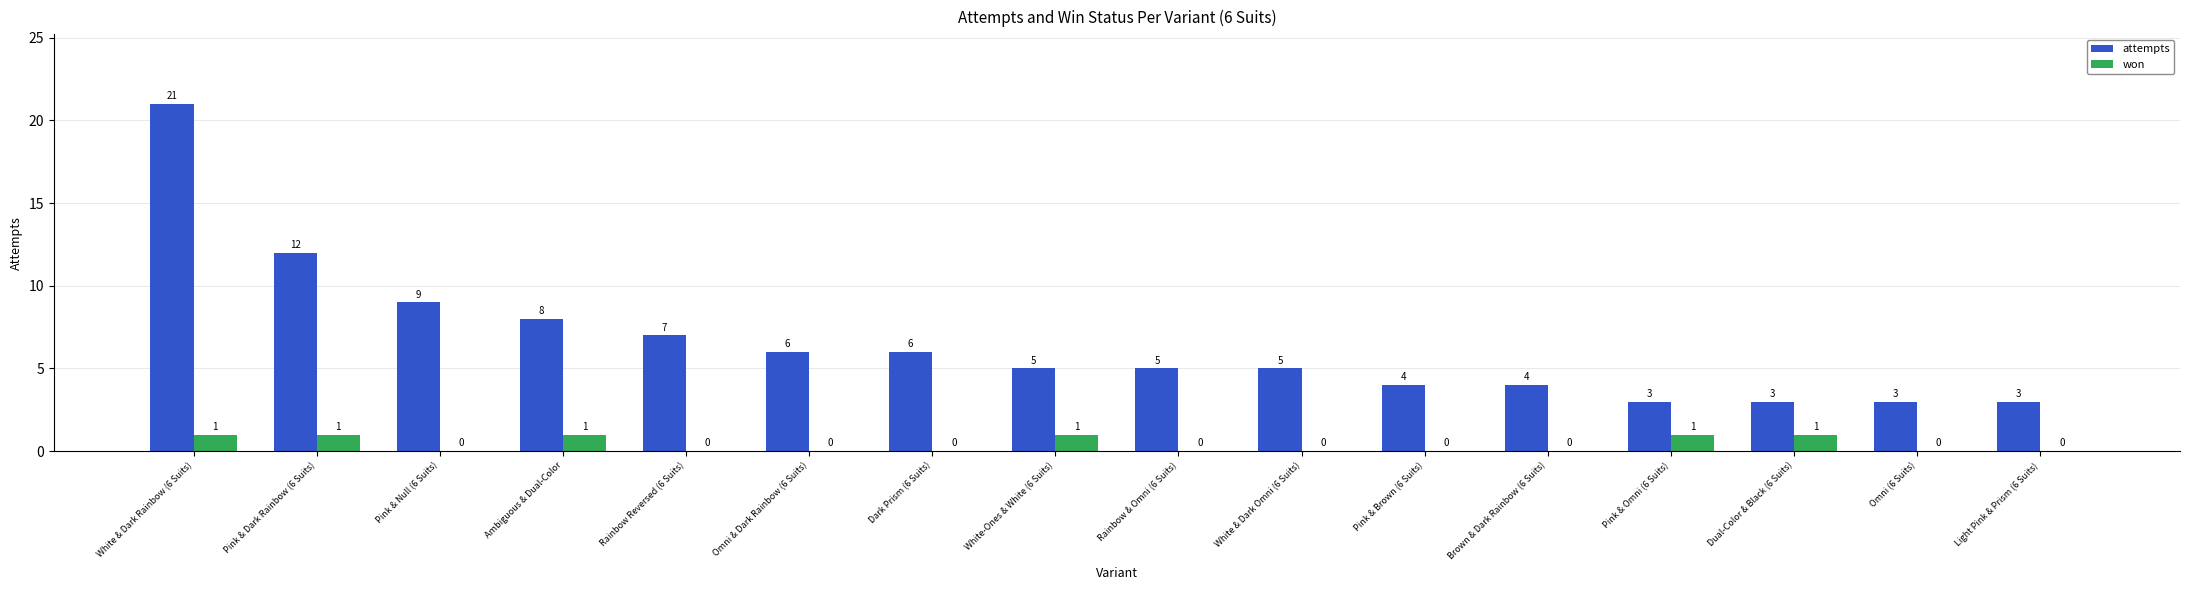

Between Ambiguous & Dual-Color and Dual-Color & Black (6 Suits), which series saw the biggest shift?

attempts